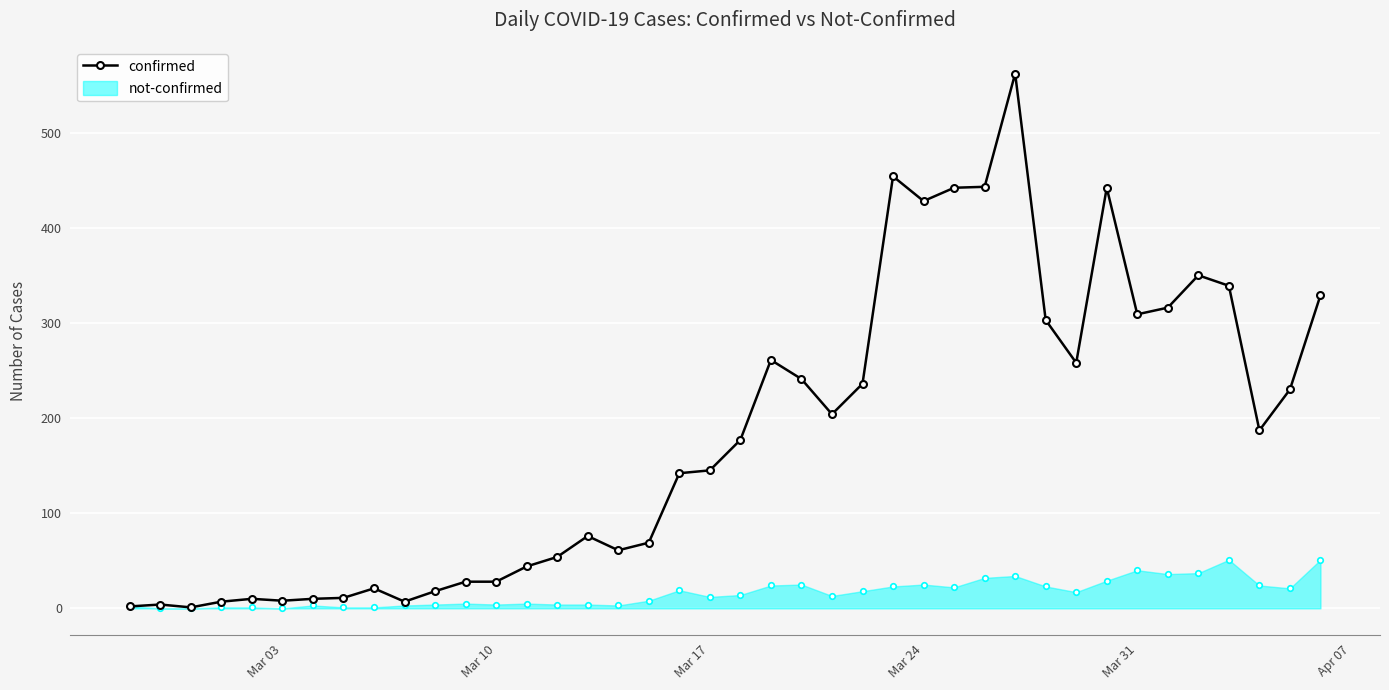

List the series in order of their peak value, lowest first.

not-confirmed, confirmed